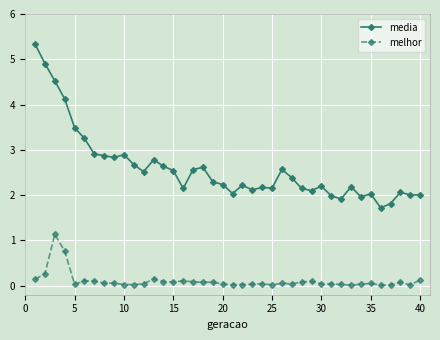

True or false: media has more than 0 interior local peaks.

True